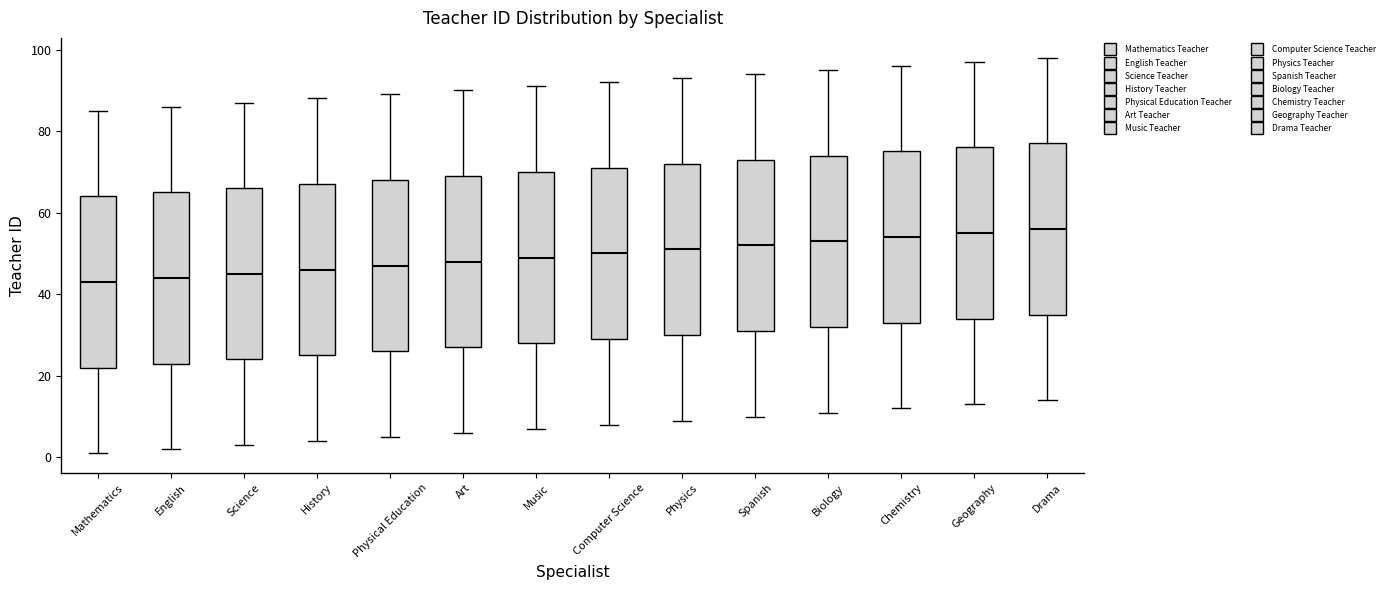

Reading left to right, transcribe this box plot: for each box, give where its median line is, the range the box spans, and where its two whiskers end, as read against the y-axis. The values are not printed on the chart, so give them approximately, as read against the axis.

Mathematics: median 44, box 22 to 64, whiskers 2 to 86
English: median 44, box 24 to 66, whiskers 2 to 86
Science: median 46, box 24 to 66, whiskers 4 to 88
History: median 46, box 26 to 68, whiskers 4 to 88
Physical Education: median 48, box 26 to 68, whiskers 6 to 90
Art: median 48, box 28 to 70, whiskers 6 to 90
Music: median 50, box 28 to 70, whiskers 8 to 92
Computer Science: median 50, box 30 to 72, whiskers 8 to 92
Physics: median 52, box 30 to 72, whiskers 10 to 94
Spanish: median 52, box 32 to 74, whiskers 10 to 94
Biology: median 54, box 32 to 74, whiskers 12 to 96
Chemistry: median 54, box 34 to 76, whiskers 12 to 96
Geography: median 56, box 34 to 76, whiskers 14 to 98
Drama: median 56, box 36 to 78, whiskers 14 to 98